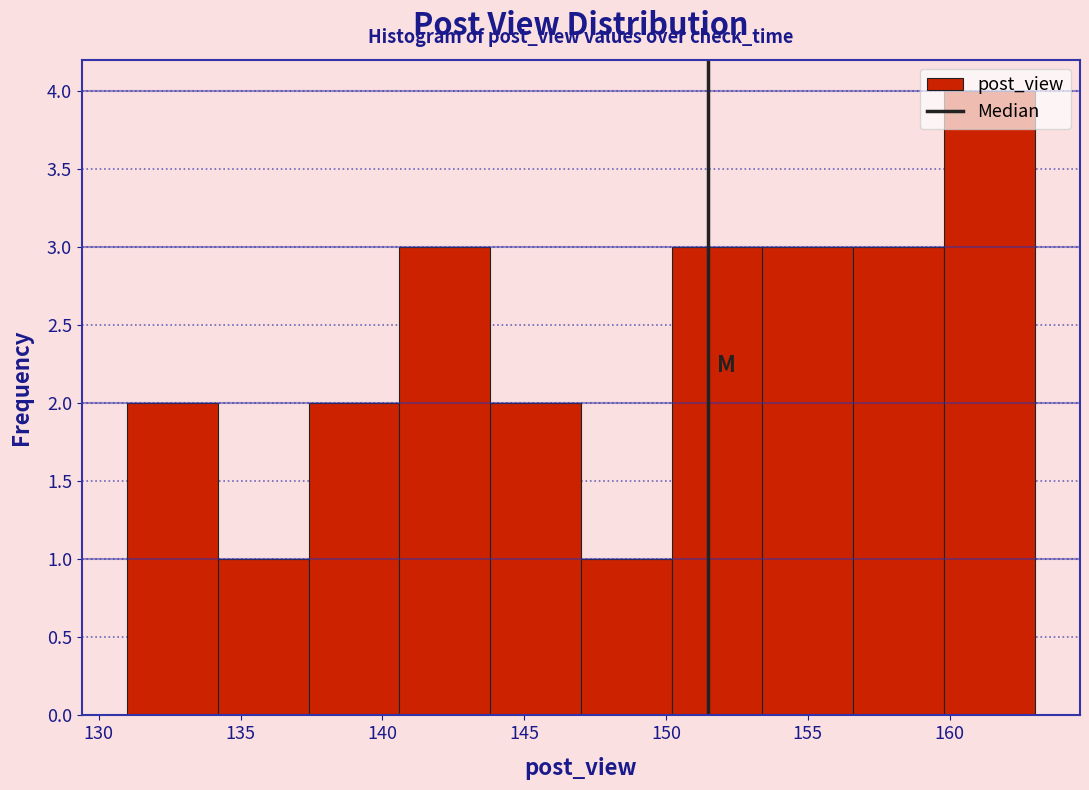

Which range on the x-axis has the tallest bar?

159.8 to 163.0